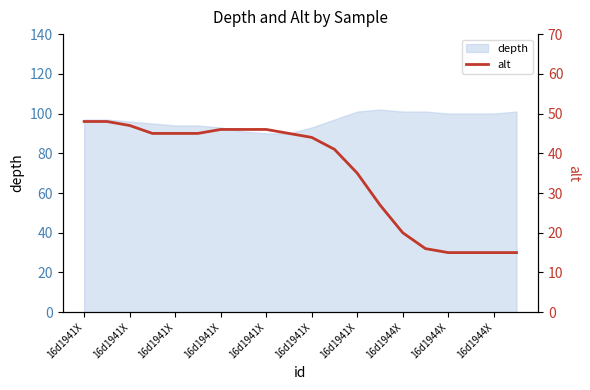

What is the change in value from 10 to 17?

-29